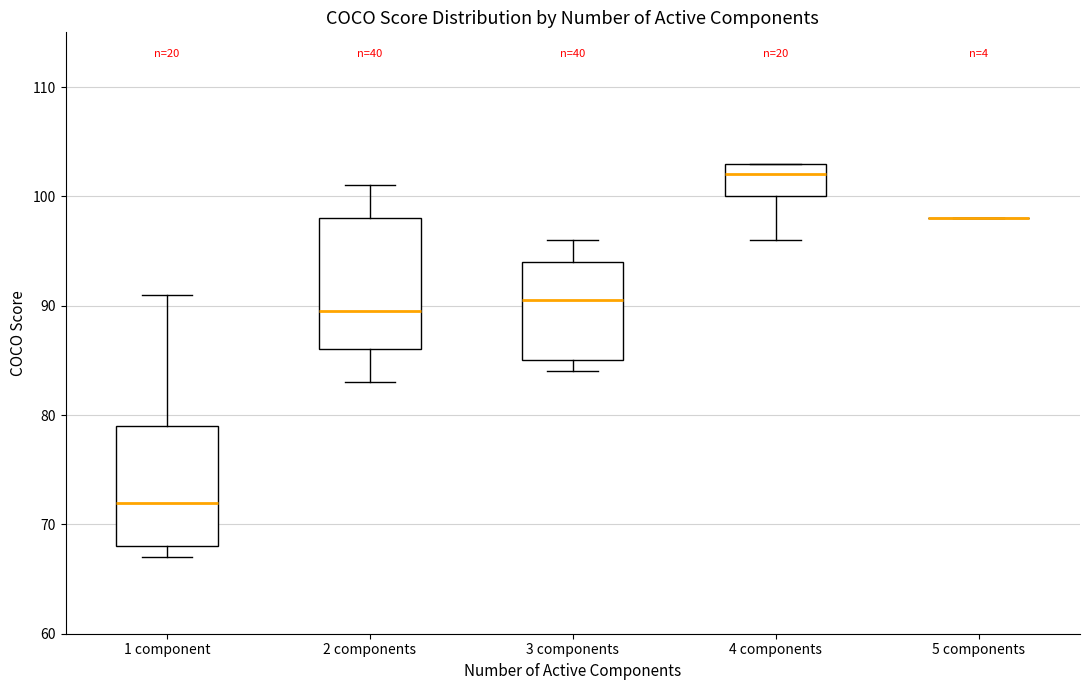

Comparing the boxes themselves (not the whiskers), which one is the tallest?

2 components